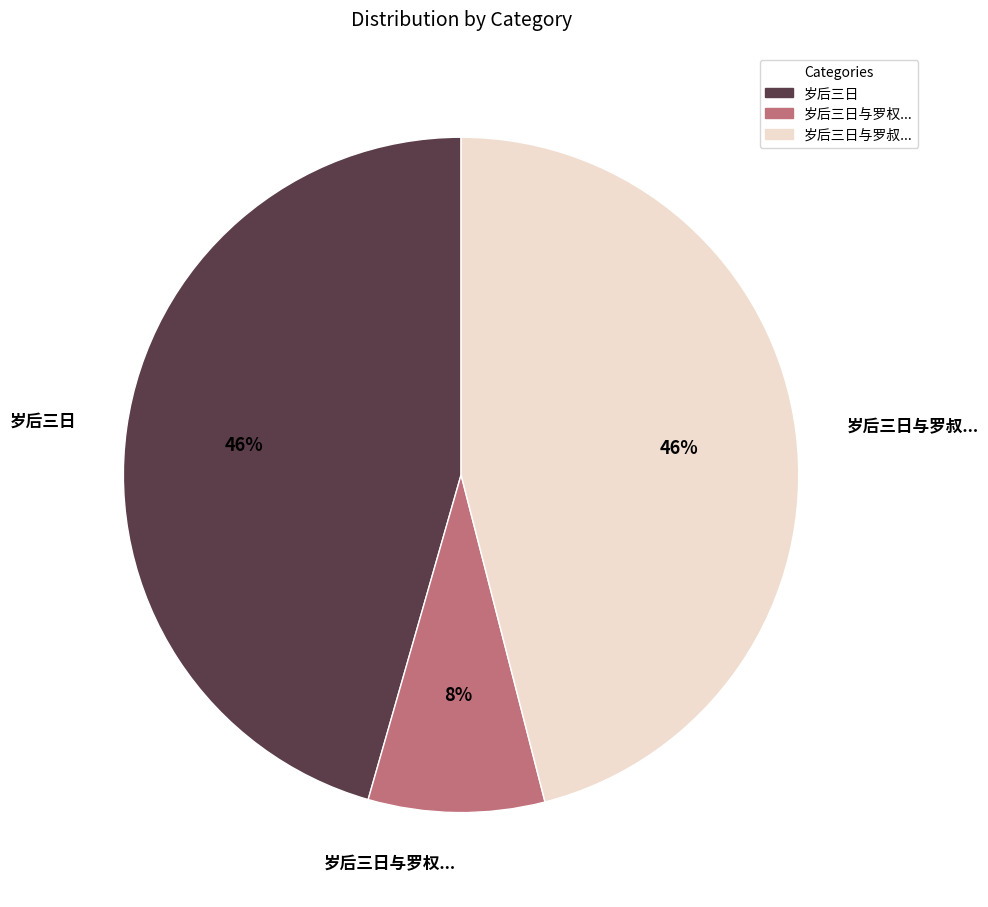

Is there any slice that represents more than half of the pie?

No